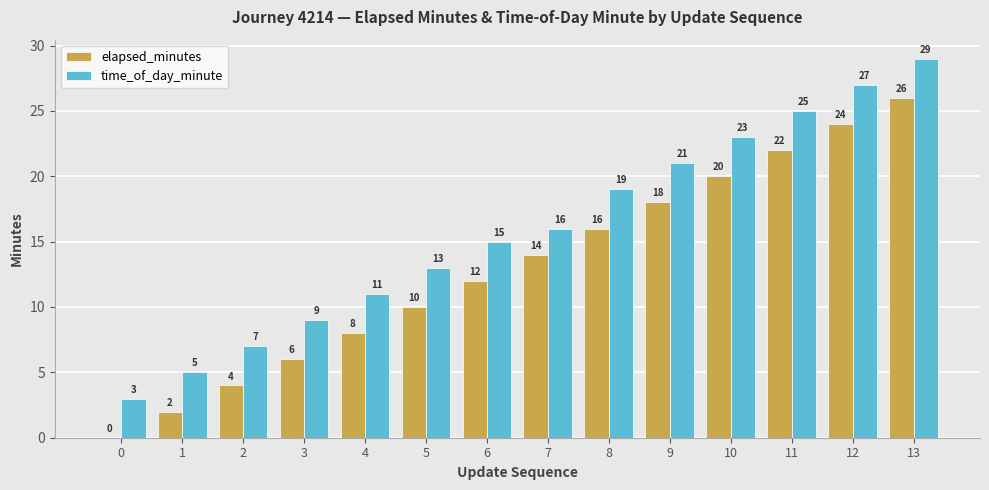

The value of time_of_day_minute at 12 is 27. True or false?

True